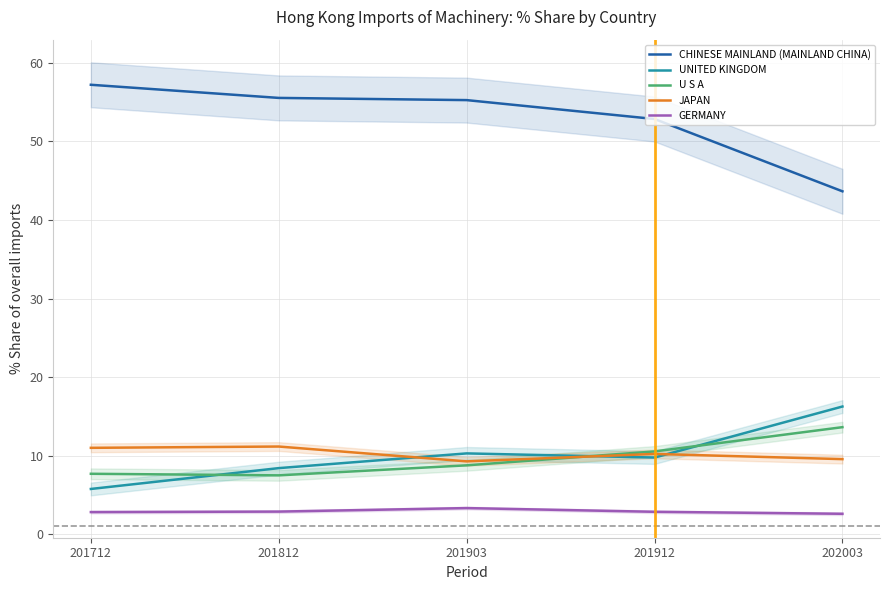

How many lines are shown in the chart?

5